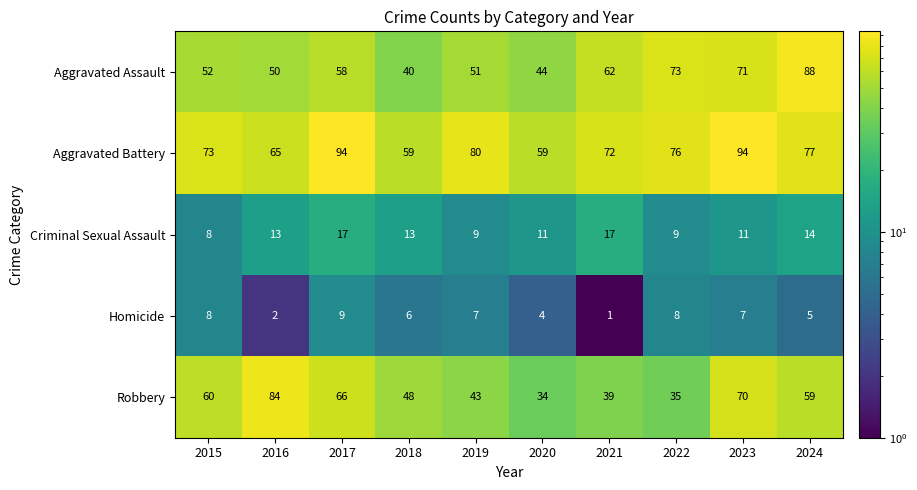

At which category does the chart reach its minimum across all series?

2021